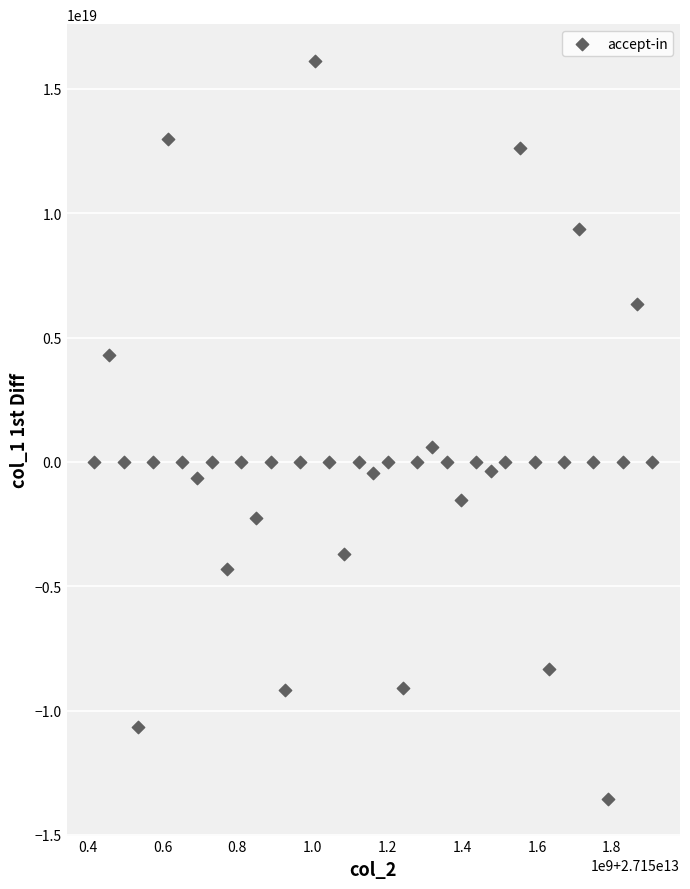

How many points are shown in the scatter plot?

39